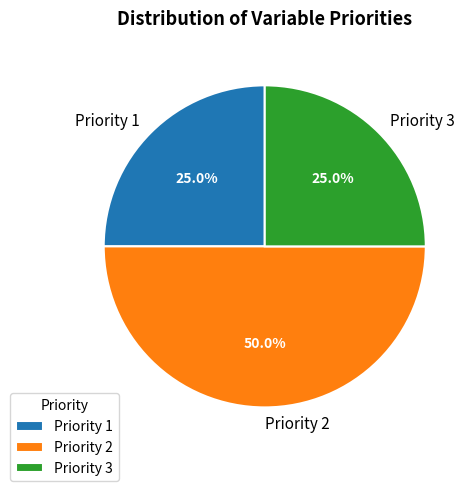

What is the largest slice in the pie chart?

Priority 2